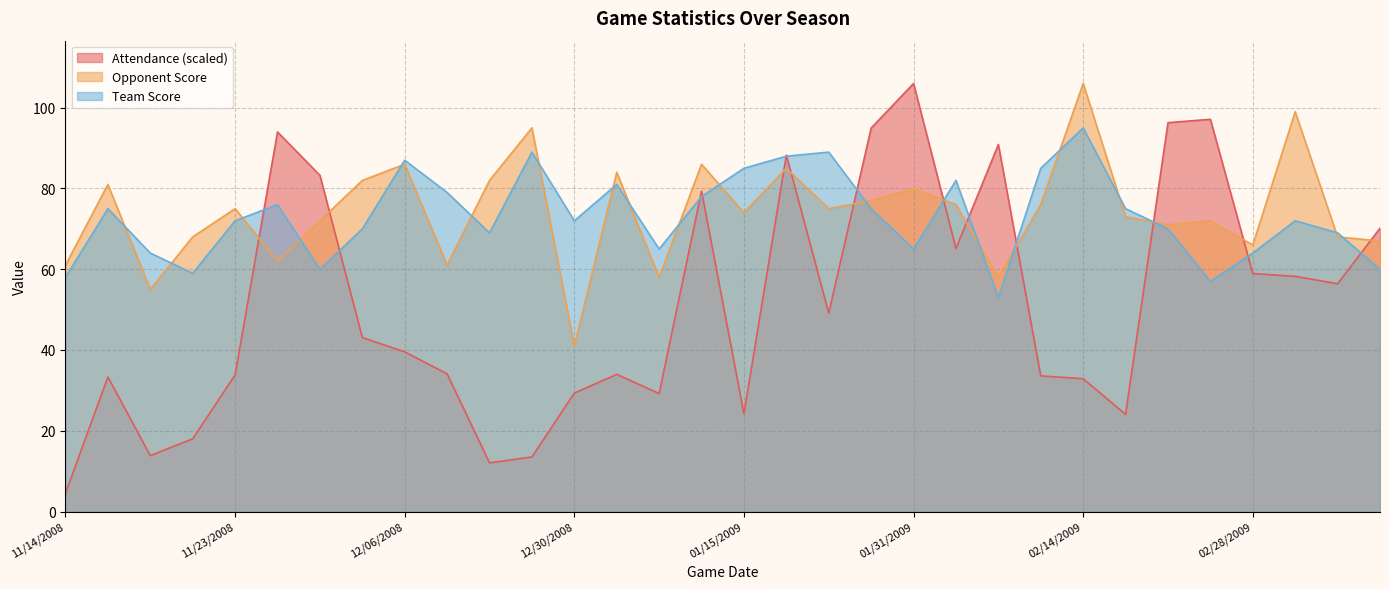

Reading right to left, what are all the values shown in this chart?

Attendance: 70.1	56.4	58.2	58.9	97.1	96.3	24.0	32.9	33.6	90.9	65.1	106.0	95.0	49.1	88.3	24.2	79.3	29.2	34.0	29.3	13.5	12.0	34.1	39.5	43.1	83.3	94.0	33.8	18.0	13.8	33.3	4.5
Opponent Score: 67.0	68.0	99.0	66.0	72.0	71.0	73.0	106.0	76.0	58.0	76.0	80.0	77.0	75.0	85.0	74.0	86.0	58.0	84.0	41.0	95.0	82.0	61.0	86.0	82.0	72.0	62.0	75.0	68.0	55.0	81.0	61.0
Team Score: 60.0	69.0	72.0	64.0	57.0	70.0	75.0	95.0	85.0	53.0	82.0	65.0	75.0	89.0	88.0	85.0	78.0	65.0	81.0	72.0	89.0	69.0	79.0	87.0	70.0	60.0	76.0	72.0	59.0	64.0	75.0	58.0